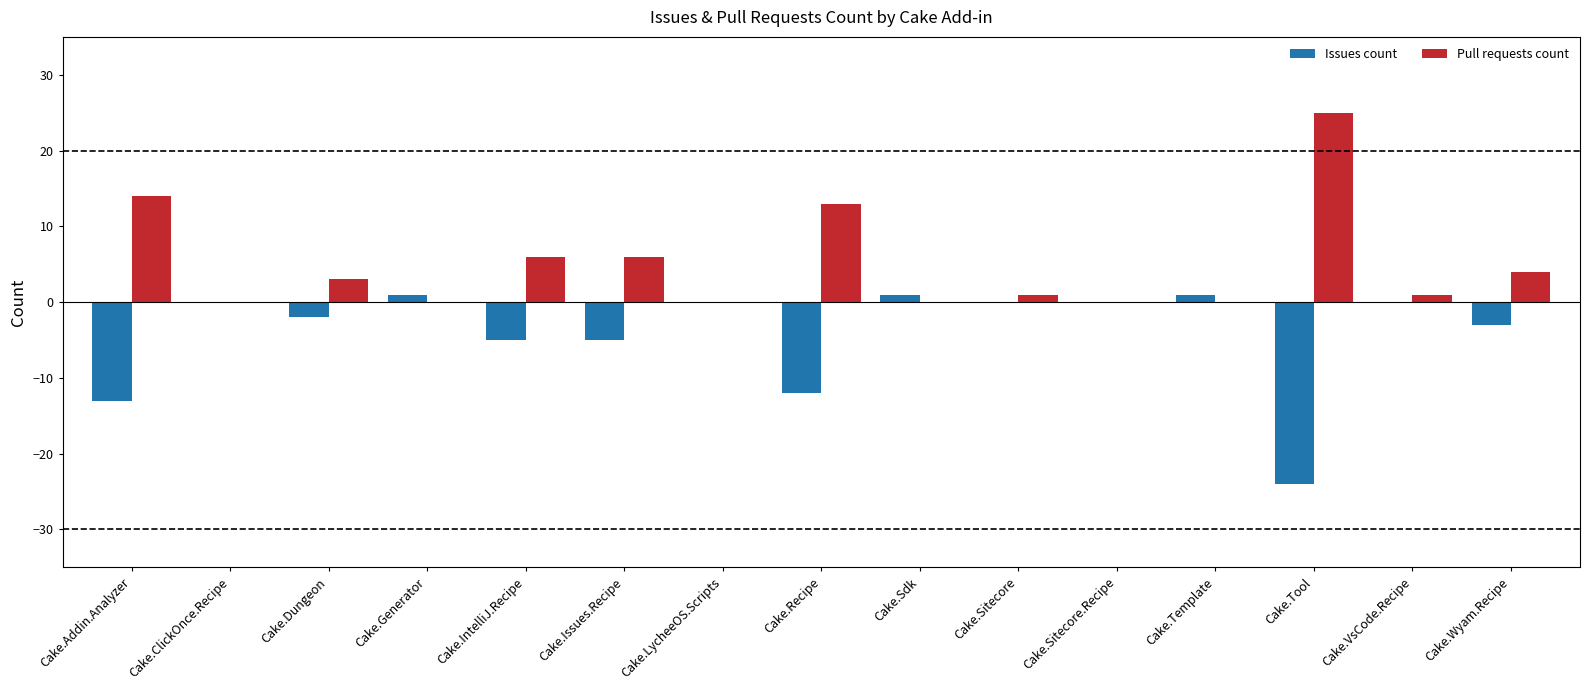

What is the average value of the Issues count series?

-4